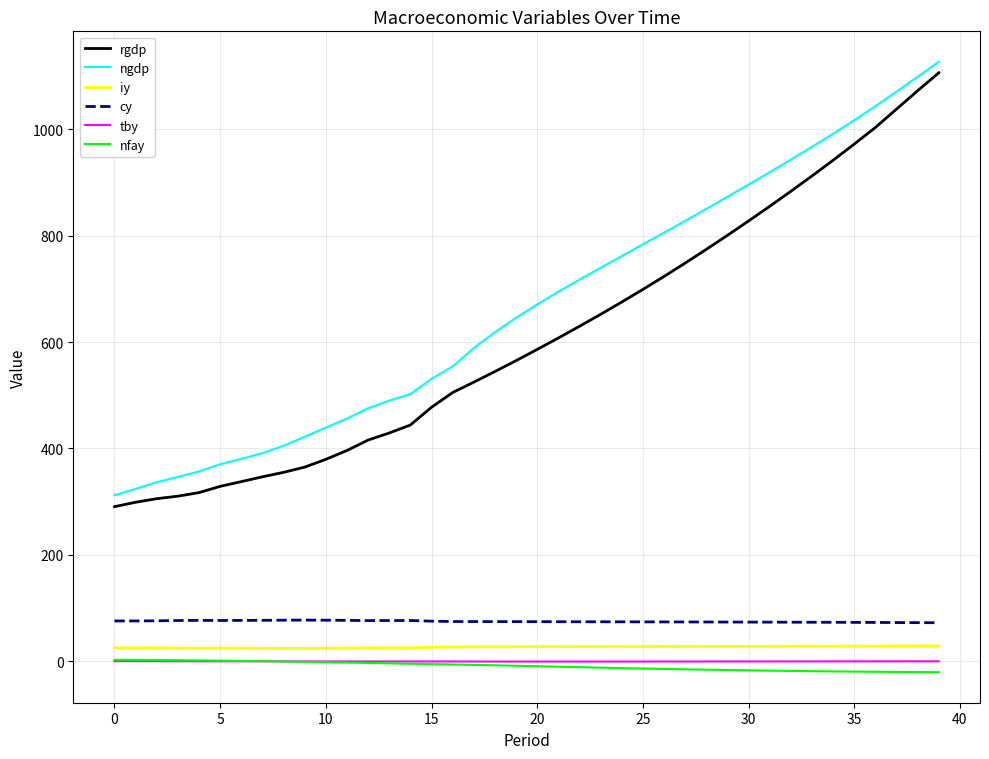

True or false: cy and rgdp cross at least once.

False